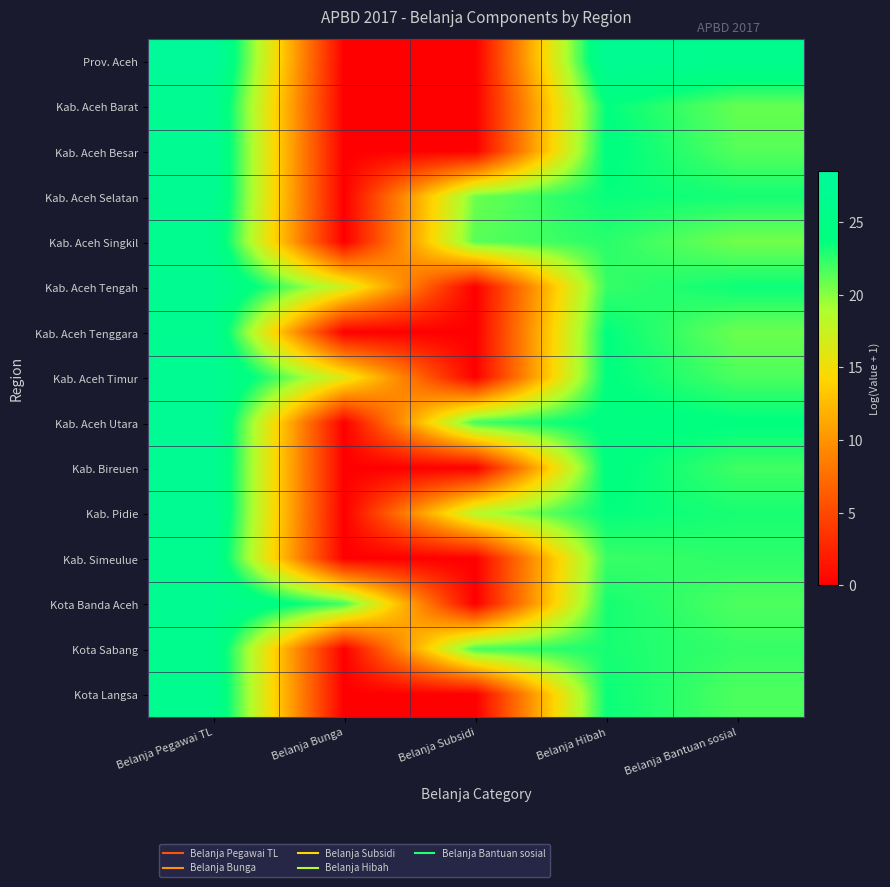

Count the number of categories in the chart.

5